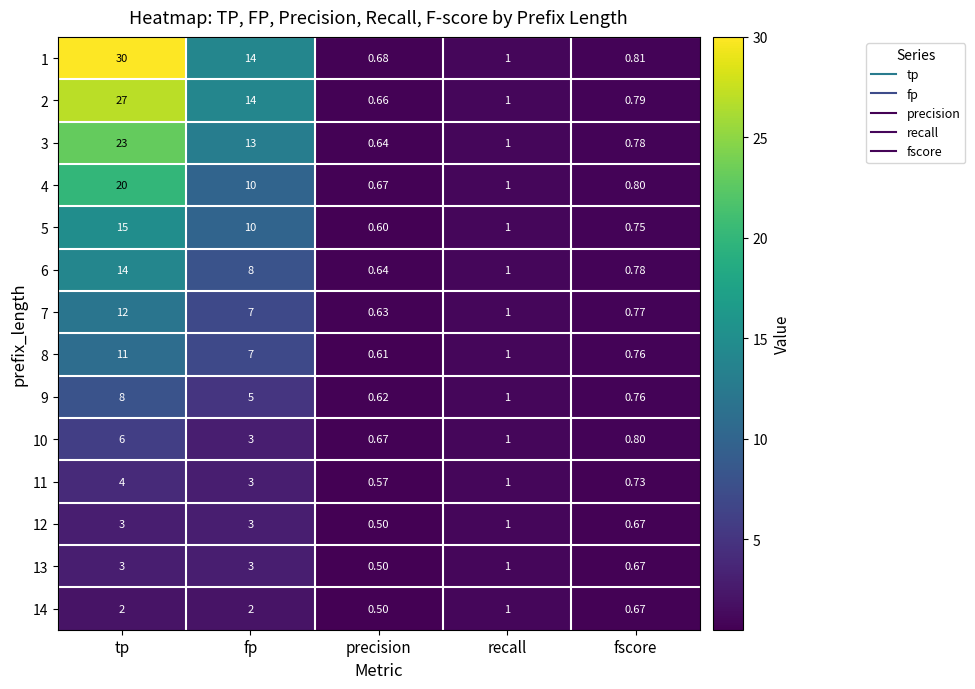

Which series has the widest spread of values?

1